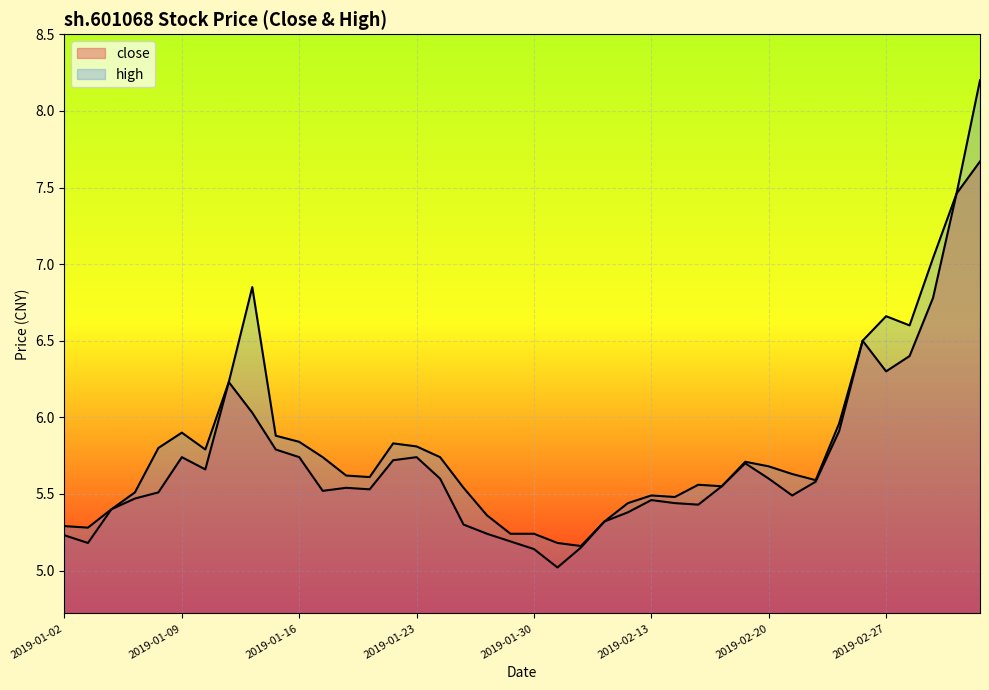

What is the sum of all close values?

228.6